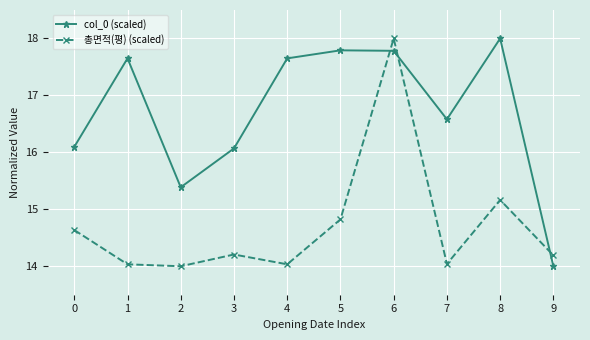

What is the lowest value of the 총면적(평) (scaled) series?

14.0